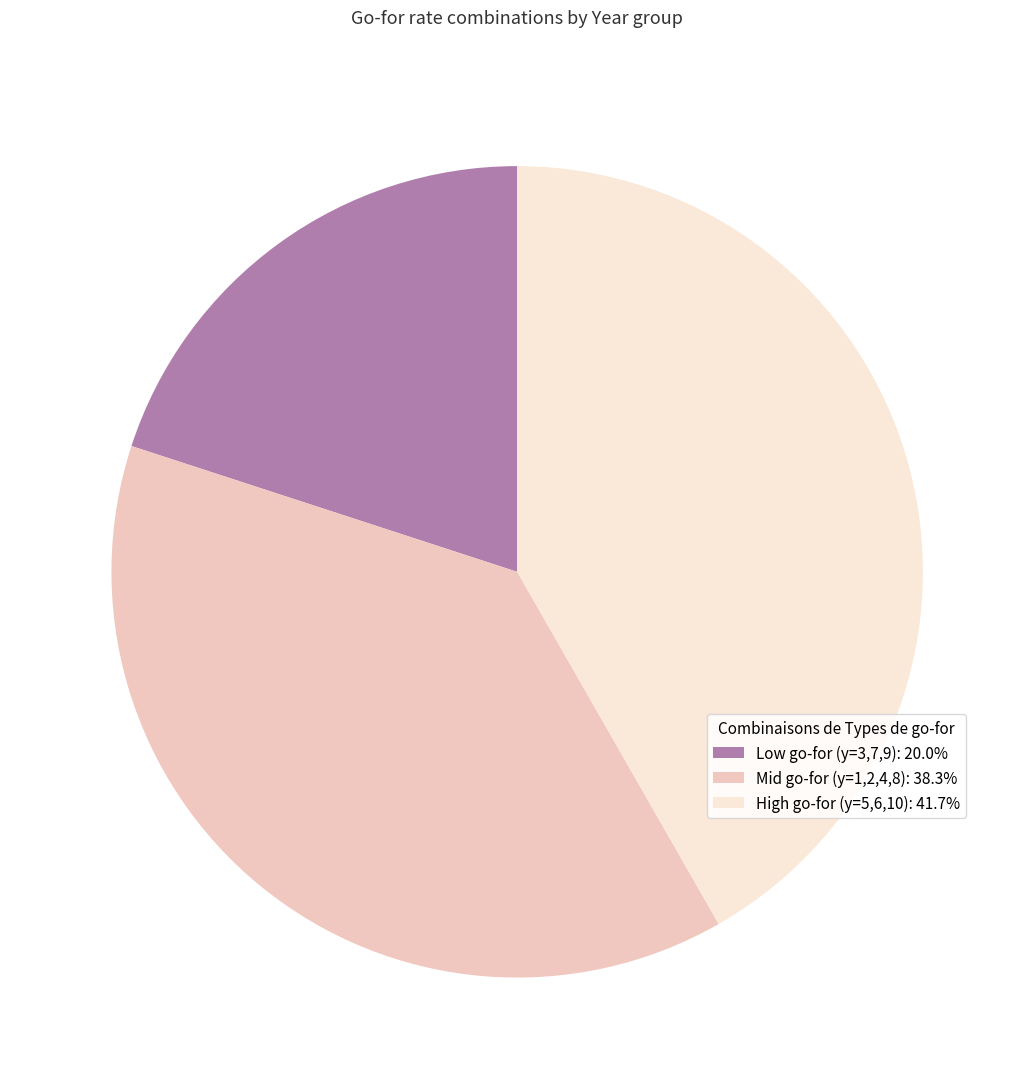

What is the ratio of the value at Low go-for (y=3,7,9): 20.0% to the value at Mid go-for (y=1,2,4,8): 38.3%?

0.5